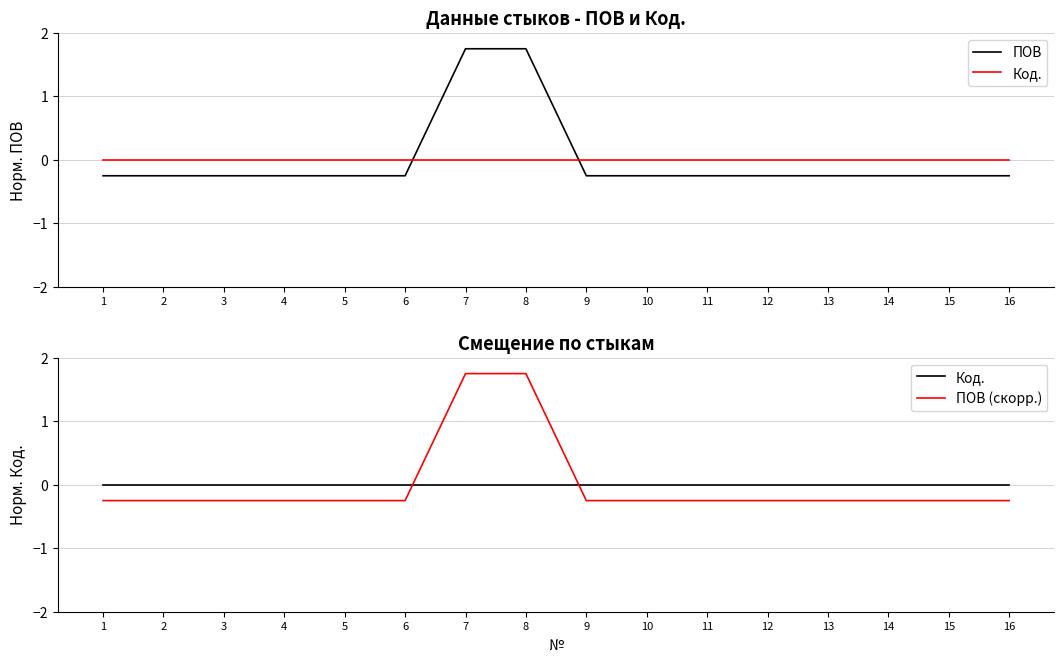

Reading right to left, list all the values displayed in this chart.

ПОВ: 16=-0.2	15=-0.2	14=-0.2	13=-0.2	12=-0.2	11=-0.2	10=-0.2	9=-0.2	8=1.8	7=1.8	6=-0.2	5=-0.2	4=-0.2	3=-0.2	2=-0.2	1=-0.2
Код.: 16=0.0	15=0.0	14=0.0	13=0.0	12=0.0	11=0.0	10=0.0	9=0.0	8=0.0	7=0.0	6=0.0	5=0.0	4=0.0	3=0.0	2=0.0	1=0.0
ПОВ (скорр.): 16=-0.2	15=-0.2	14=-0.2	13=-0.2	12=-0.2	11=-0.2	10=-0.2	9=-0.2	8=1.8	7=1.8	6=-0.2	5=-0.2	4=-0.2	3=-0.2	2=-0.2	1=-0.2